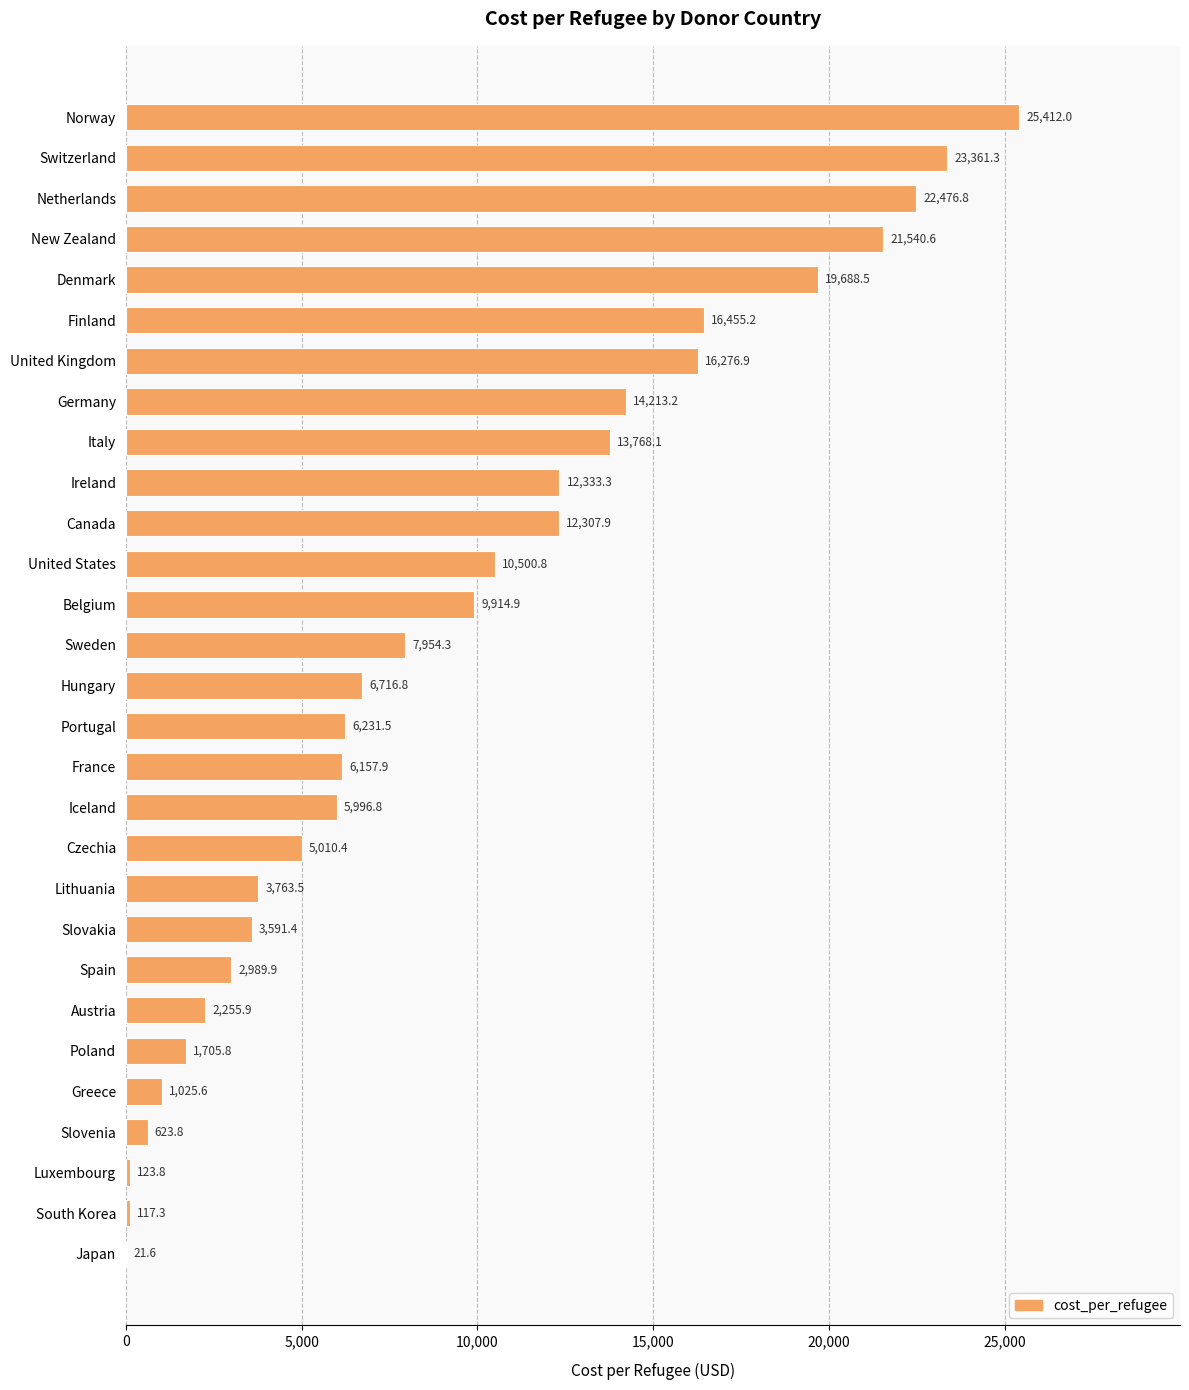

Is it true that the value at Portugal is 8692.9?

False